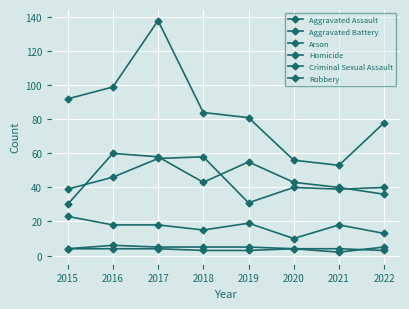

Reading left to right, extract all data points from this chart.

Aggravated Assault: 30	60	58	43	55	43	40	36
Aggravated Battery: 39	46	57	58	31	40	39	40
Arson: 4	6	5	5	5	4	4	3
Homicide: 4	4	4	3	3	4	2	5
Criminal Sexual Assault: 23	18	18	15	19	10	18	13
Robbery: 92	99	138	84	81	56	53	78